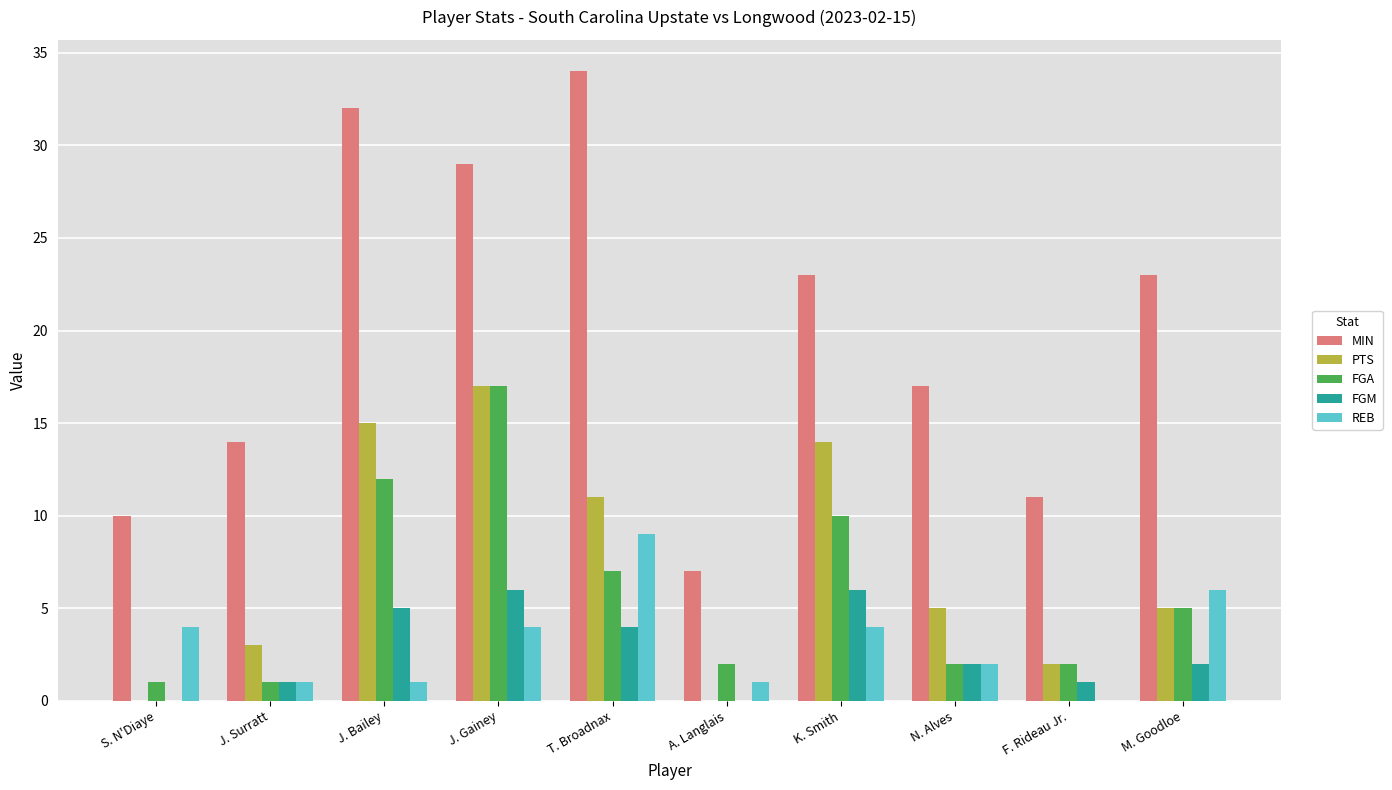

What is the sum of the REB values at K. Smith and F. Rideau Jr.?

4